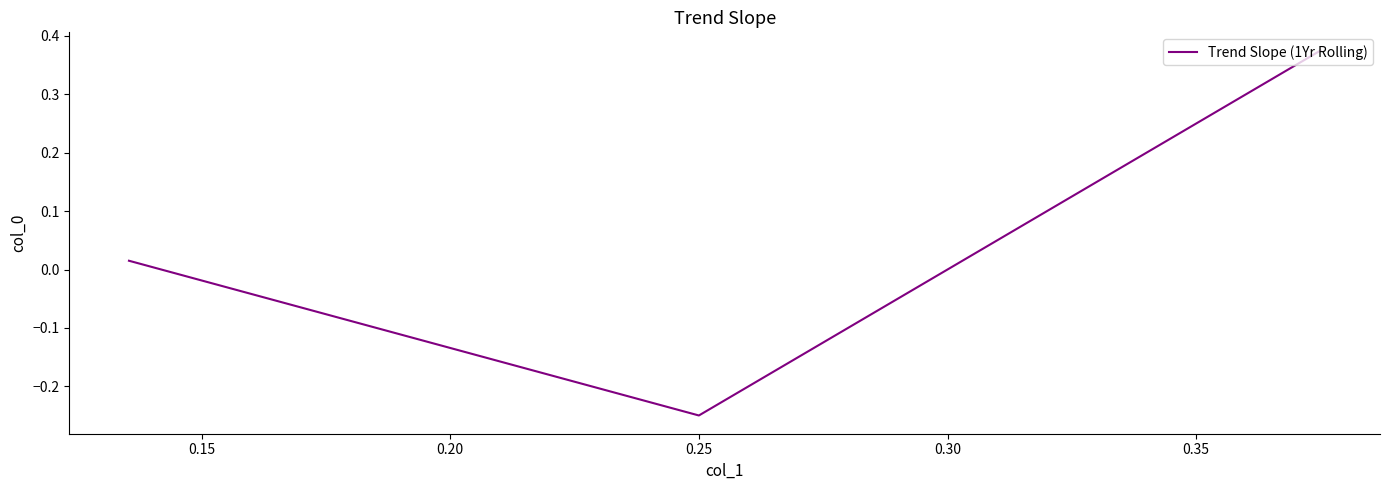

Does the chart have visible grid lines?

No